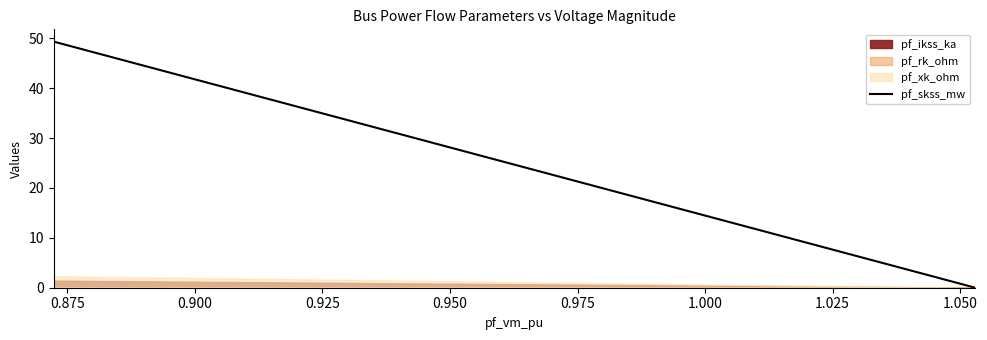

What is the maximum value shown in the chart?

49.3